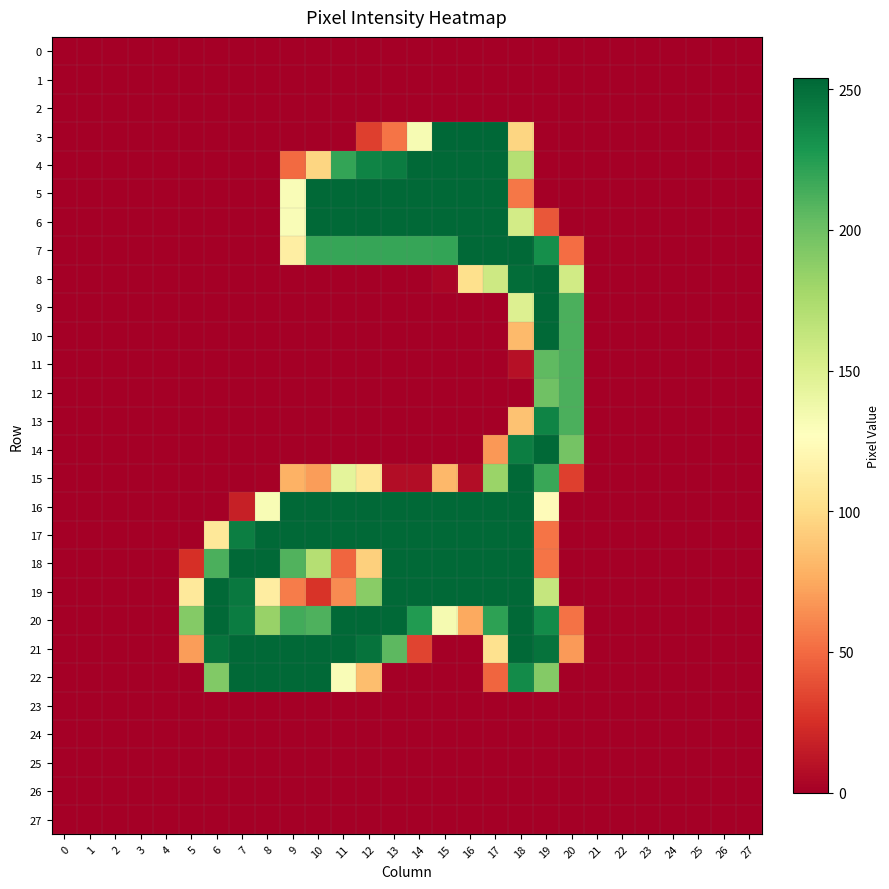

Reading right to left, what are all the values shown in this chart?

0: 27=0	26=0	25=0	24=0	23=0	22=0	21=0	20=0	19=0	18=0	17=0	16=0	15=0	14=0	13=0	12=0	11=0	10=0	9=0	8=0	7=0	6=0	5=0	4=0	3=0	2=0	1=0	0=0
1: 27=0	26=0	25=0	24=0	23=0	22=0	21=0	20=0	19=0	18=0	17=0	16=0	15=0	14=0	13=0	12=0	11=0	10=0	9=0	8=0	7=0	6=0	5=0	4=0	3=0	2=0	1=0	0=0
2: 27=0	26=0	25=0	24=0	23=0	22=0	21=0	20=0	19=0	18=0	17=0	16=0	15=0	14=0	13=0	12=0	11=0	10=0	9=0	8=0	7=0	6=0	5=0	4=0	3=0	2=0	1=0	0=0
3: 27=0	26=0	25=0	24=0	23=0	22=0	21=0	20=0	19=0	18=97	17=254	16=254	15=254	14=132	13=54	12=32	11=0	10=0	9=0	8=0	7=0	6=0	5=0	4=0	3=0	2=0	1=0	0=0
4: 27=0	26=0	25=0	24=0	23=0	22=0	21=0	20=0	19=0	18=170	17=253	16=253	15=253	14=253	13=243	12=239	11=220	10=97	9=50	8=0	7=0	6=0	5=0	4=0	3=0	2=0	1=0	0=0
5: 27=0	26=0	25=0	24=0	23=0	22=0	21=0	20=0	19=0	18=55	17=253	16=253	15=253	14=253	13=253	12=253	11=253	10=253	9=130	8=0	7=0	6=0	5=0	4=0	3=0	2=0	1=0	0=0
6: 27=0	26=0	25=0	24=0	23=0	22=0	21=0	20=0	19=42	18=155	17=253	16=253	15=253	14=253	13=253	12=253	11=253	10=253	9=130	8=0	7=0	6=0	5=0	4=0	3=0	2=0	1=0	0=0
7: 27=0	26=0	25=0	24=0	23=0	22=0	21=0	20=51	19=233	18=253	17=253	16=253	15=220	14=219	13=219	12=219	11=219	10=219	9=114	8=0	7=0	6=0	5=0	4=0	3=0	2=0	1=0	0=0
8: 27=0	26=0	25=0	24=0	23=0	22=0	21=0	20=156	19=253	18=251	17=158	16=103	15=3	14=0	13=0	12=0	11=0	10=0	9=0	8=0	7=0	6=0	5=0	4=0	3=0	2=0	1=0	0=0
9: 27=0	26=0	25=0	24=0	23=0	22=0	21=0	20=212	19=253	18=149	17=0	16=0	15=0	14=0	13=0	12=0	11=0	10=0	9=0	8=0	7=0	6=0	5=0	4=0	3=0	2=0	1=0	0=0
10: 27=0	26=0	25=0	24=0	23=0	22=0	21=0	20=212	19=253	18=83	17=0	16=0	15=0	14=0	13=0	12=0	11=0	10=0	9=0	8=0	7=0	6=0	5=0	4=0	3=0	2=0	1=0	0=0
11: 27=0	26=0	25=0	24=0	23=0	22=0	21=0	20=212	19=205	18=9	17=0	16=0	15=0	14=0	13=0	12=0	11=0	10=0	9=0	8=0	7=0	6=0	5=0	4=0	3=0	2=0	1=0	0=0
12: 27=0	26=0	25=0	24=0	23=0	22=0	21=0	20=212	19=199	18=0	17=0	16=0	15=0	14=0	13=0	12=0	11=0	10=0	9=0	8=0	7=0	6=0	5=0	4=0	3=0	2=0	1=0	0=0
13: 27=0	26=0	25=0	24=0	23=0	22=0	21=0	20=212	19=239	18=87	17=0	16=0	15=0	14=0	13=0	12=0	11=0	10=0	9=0	8=0	7=0	6=0	5=0	4=0	3=0	2=0	1=0	0=0
14: 27=0	26=0	25=0	24=0	23=0	22=0	21=0	20=197	19=253	18=242	17=68	16=0	15=0	14=0	13=0	12=0	11=0	10=0	9=0	8=0	7=0	6=0	5=0	4=0	3=0	2=0	1=0	0=0
15: 27=0	26=0	25=0	24=0	23=0	22=0	21=0	20=32	19=218	18=253	17=182	16=7	15=82	14=7	13=7	12=108	11=144	10=70	9=79	8=1	7=0	6=0	5=0	4=0	3=0	2=0	1=0	0=0
16: 27=0	26=0	25=0	24=0	23=0	22=0	21=0	20=0	19=125	18=253	17=253	16=253	15=253	14=253	13=253	12=253	11=253	10=253	9=253	8=131	7=17	6=0	5=0	4=0	3=0	2=0	1=0	0=0
17: 27=0	26=0	25=0	24=0	23=0	22=0	21=0	20=0	19=54	18=253	17=253	16=253	15=253	14=253	13=253	12=253	11=253	10=253	9=253	8=253	7=242	6=109	5=0	4=0	3=0	2=0	1=0	0=0
18: 27=0	26=0	25=0	24=0	23=0	22=0	21=0	20=0	19=54	18=253	17=253	16=253	15=253	14=253	13=253	12=94	11=48	10=170	9=210	8=253	7=253	6=212	5=25	4=0	3=0	2=0	1=0	0=0
19: 27=0	26=0	25=0	24=0	23=0	22=0	21=0	20=0	19=162	18=253	17=253	16=253	15=253	14=253	13=253	12=189	11=63	10=27	9=57	8=113	7=245	6=253	5=110	4=0	3=0	2=0	1=0	0=0
20: 27=0	26=0	25=0	24=0	23=0	22=0	21=0	20=53	19=235	18=253	17=222	16=75	15=133	14=226	13=253	12=253	11=253	10=211	9=215	8=183	7=243	6=253	5=191	4=0	3=0	2=0	1=0	0=0
21: 27=0	26=0	25=0	24=0	23=0	22=0	21=0	20=69	19=248	18=253	17=104	16=0	15=0	14=34	13=206	12=248	11=253	10=253	9=253	8=253	7=253	6=248	5=70	4=0	3=0	2=0	1=0	0=0
22: 27=0	26=0	25=0	24=0	23=0	22=0	21=0	20=0	19=191	18=235	17=48	16=0	15=0	14=0	13=0	12=85	11=130	10=253	9=253	8=253	7=253	6=192	5=0	4=0	3=0	2=0	1=0	0=0
23: 27=0	26=0	25=0	24=0	23=0	22=0	21=0	20=0	19=0	18=0	17=0	16=0	15=0	14=0	13=0	12=0	11=0	10=0	9=0	8=0	7=0	6=0	5=0	4=0	3=0	2=0	1=0	0=0
24: 27=0	26=0	25=0	24=0	23=0	22=0	21=0	20=0	19=0	18=0	17=0	16=0	15=0	14=0	13=0	12=0	11=0	10=0	9=0	8=0	7=0	6=0	5=0	4=0	3=0	2=0	1=0	0=0
25: 27=0	26=0	25=0	24=0	23=0	22=0	21=0	20=0	19=0	18=0	17=0	16=0	15=0	14=0	13=0	12=0	11=0	10=0	9=0	8=0	7=0	6=0	5=0	4=0	3=0	2=0	1=0	0=0
26: 27=0	26=0	25=0	24=0	23=0	22=0	21=0	20=0	19=0	18=0	17=0	16=0	15=0	14=0	13=0	12=0	11=0	10=0	9=0	8=0	7=0	6=0	5=0	4=0	3=0	2=0	1=0	0=0
27: 27=0	26=0	25=0	24=0	23=0	22=0	21=0	20=0	19=0	18=0	17=0	16=0	15=0	14=0	13=0	12=0	11=0	10=0	9=0	8=0	7=0	6=0	5=0	4=0	3=0	2=0	1=0	0=0